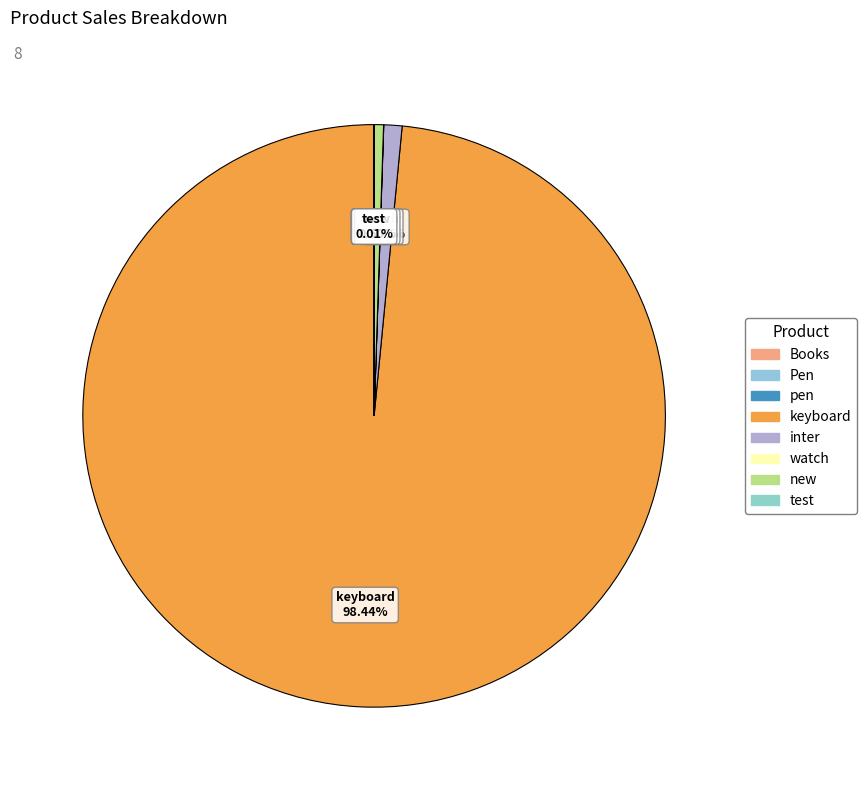

Which category accounts for the majority?

keyboard